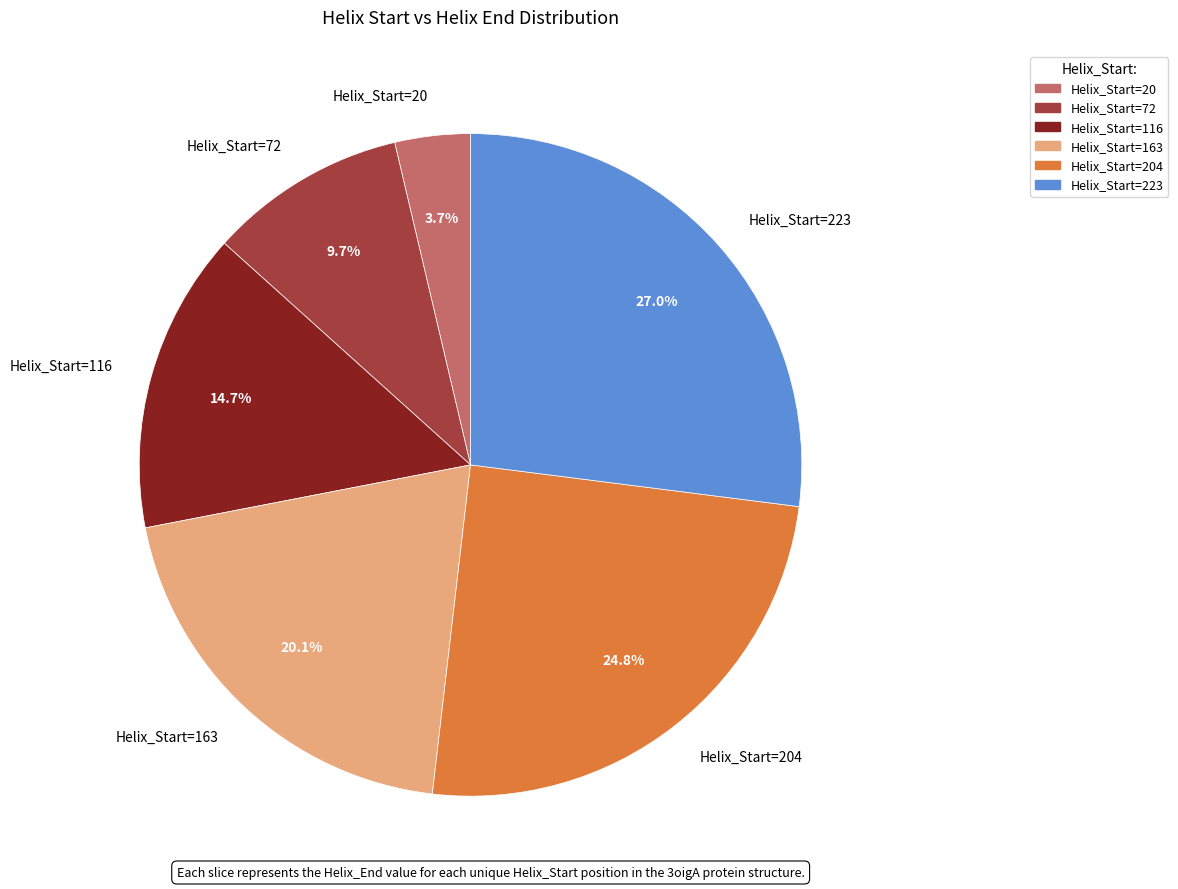

Combined, do Helix_Start=72 and Helix_Start=204 account for over 50%?

No